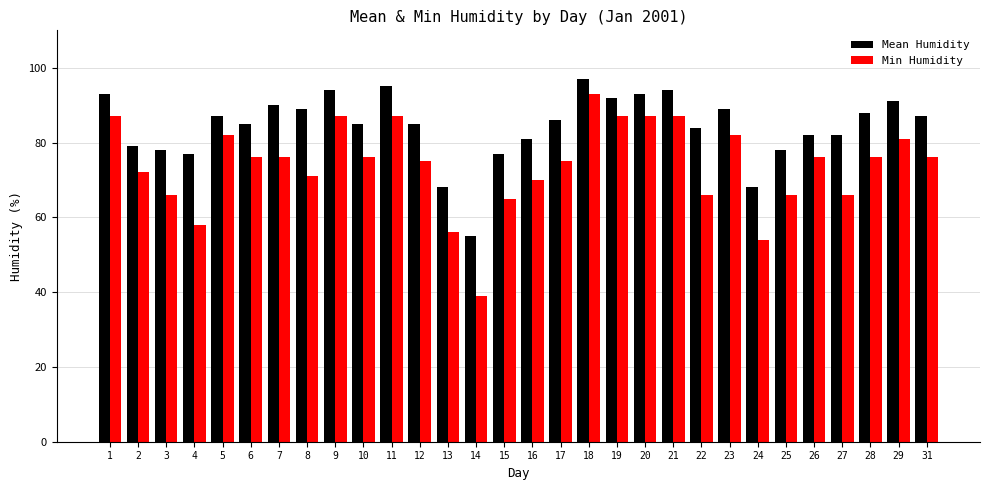

What is the maximum value shown in the chart?

97